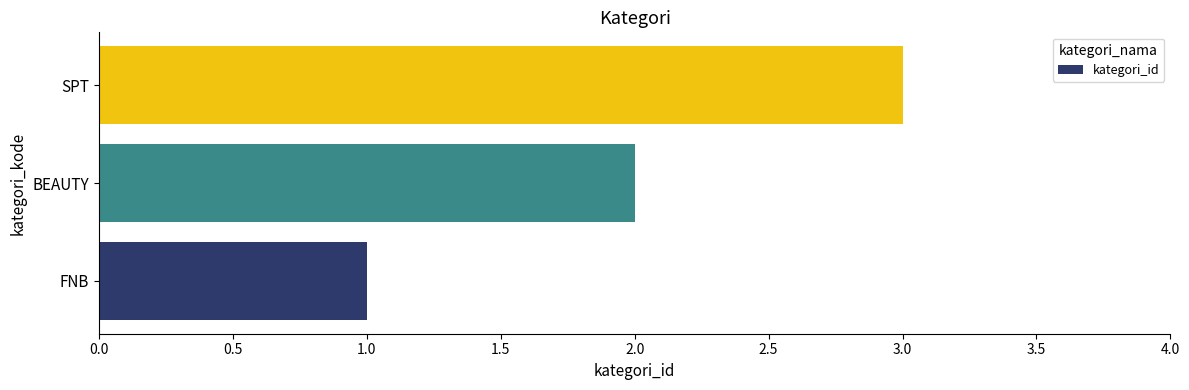

List the labels in order of value, largest first.

SPT, BEAUTY, FNB